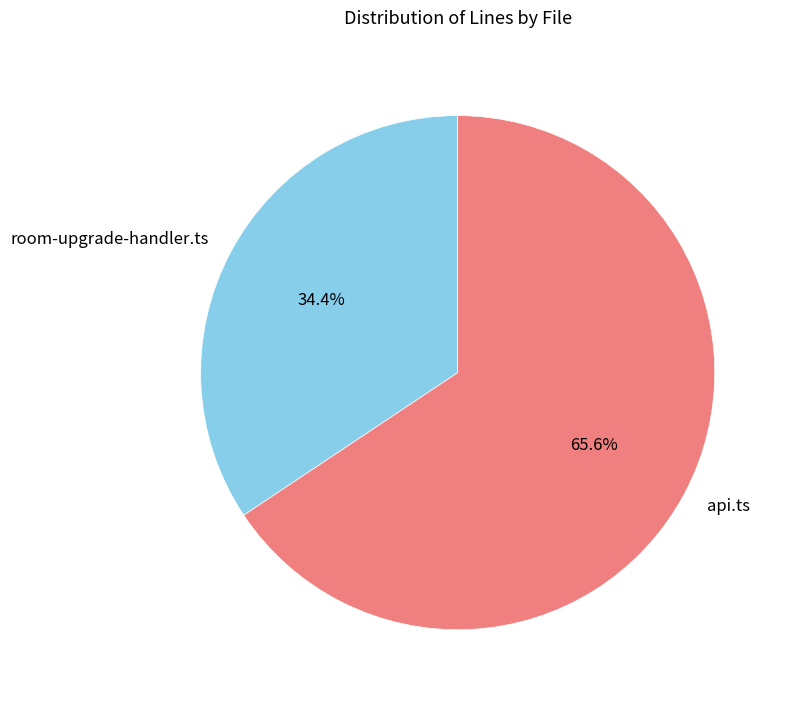

Rank the categories by value from lowest to highest.

room-upgrade-handler.ts, api.ts